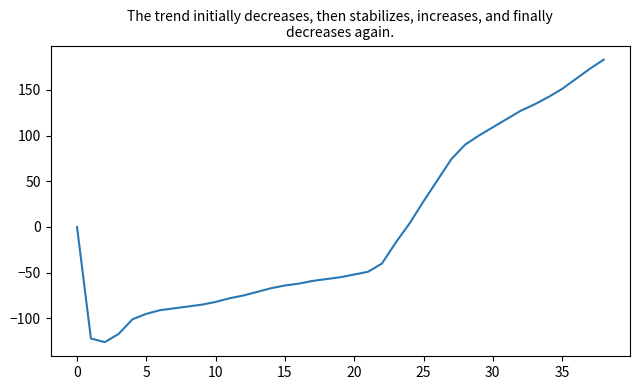

What is the maximum value shown in the chart?

183